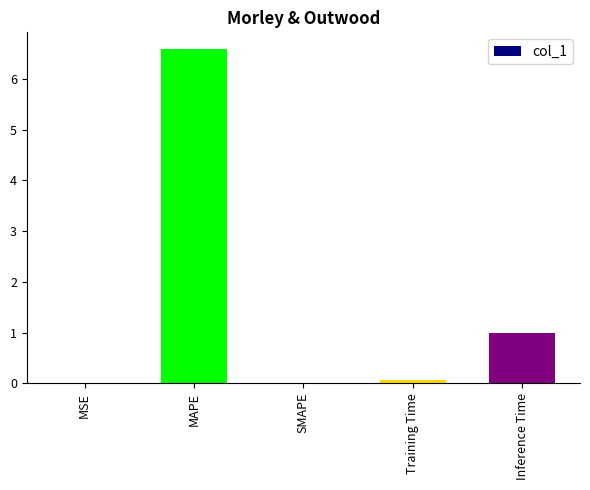

What is the greatest value displayed?

6.6